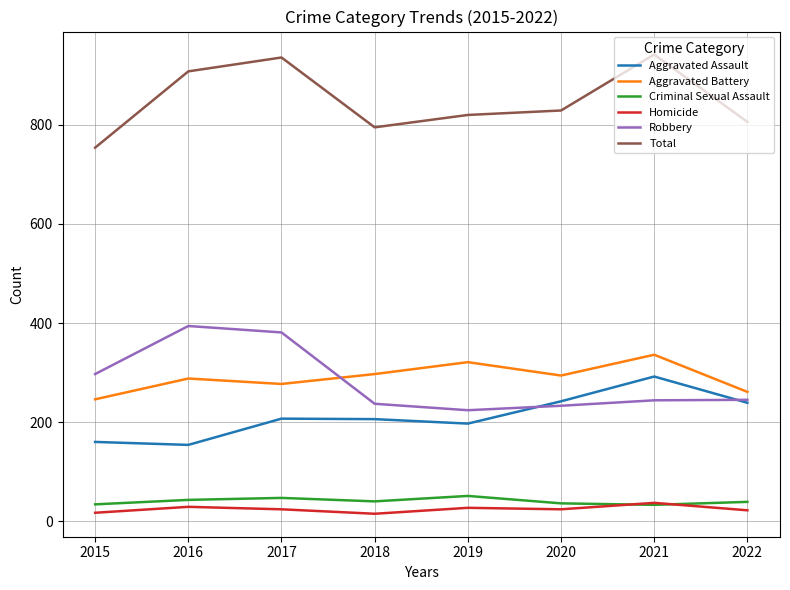

Between which two adjacent categories do Robbery and Aggravated Assault first intersect?

2019 and 2020